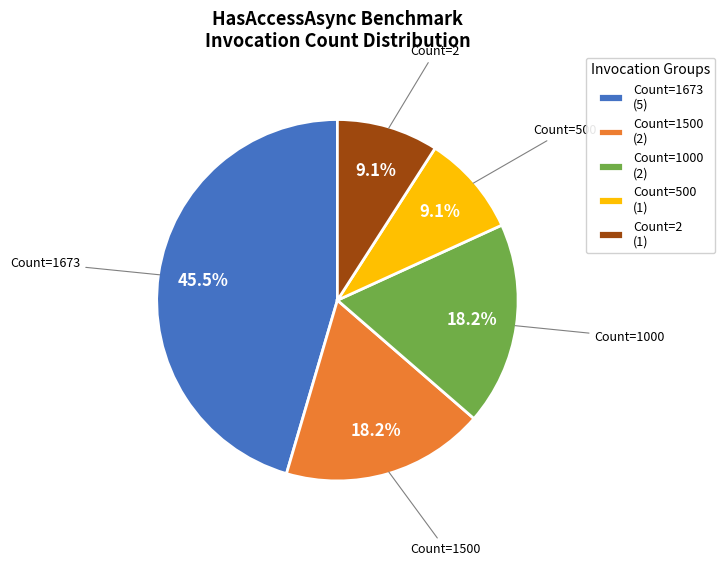

Approximately how many times larger is the value at Count=500 (1) compared to Count=2 (1)?

1.0